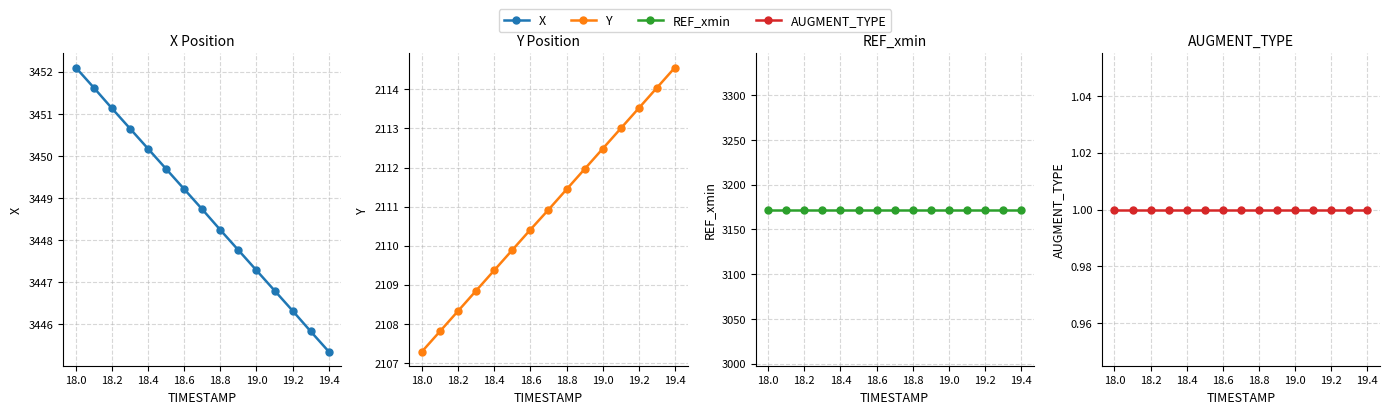

What is the spread (max minus min) of values at 18.4?

3449.7